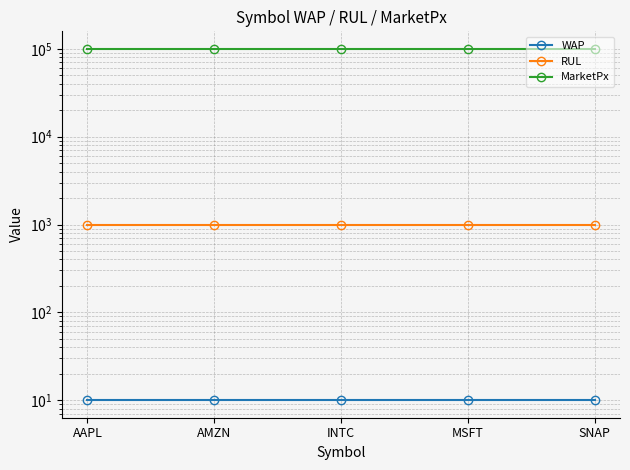

What is the maximum value for MarketPx?

100000.0